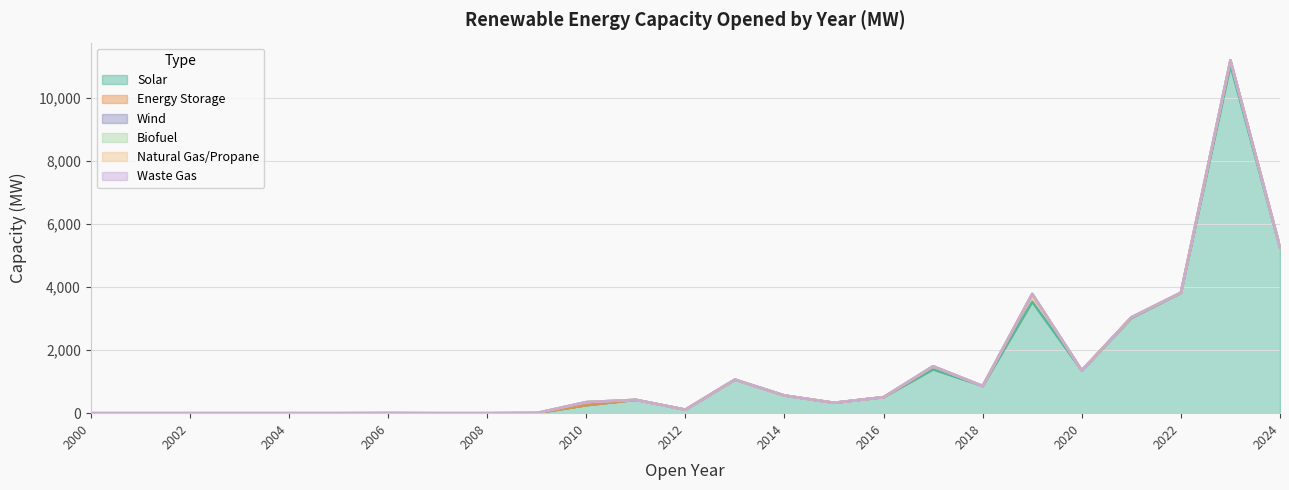

How many interior local peaks does the Wind series have?

1